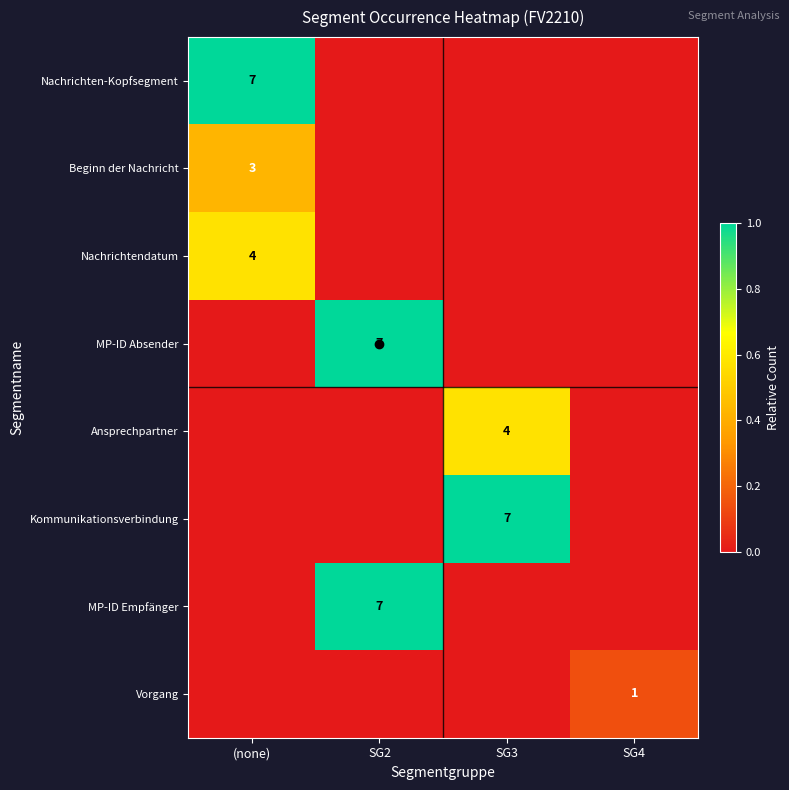

True or false: Nachrichten-Kopfsegment has a value of 10 at (none).

False